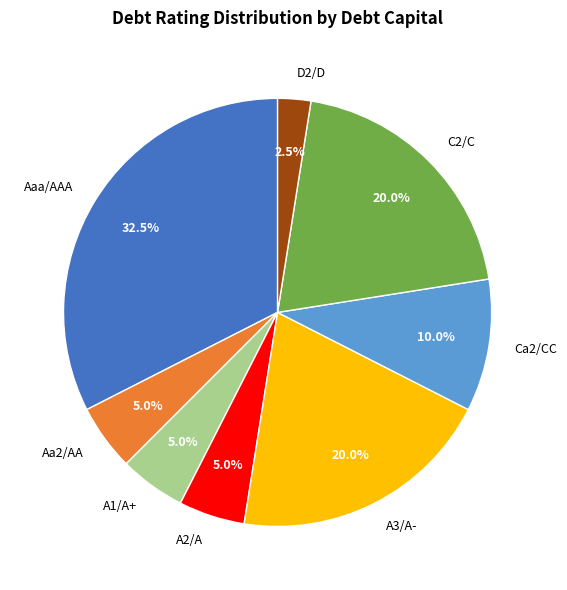

What is the smallest slice in the pie chart?

D2/D